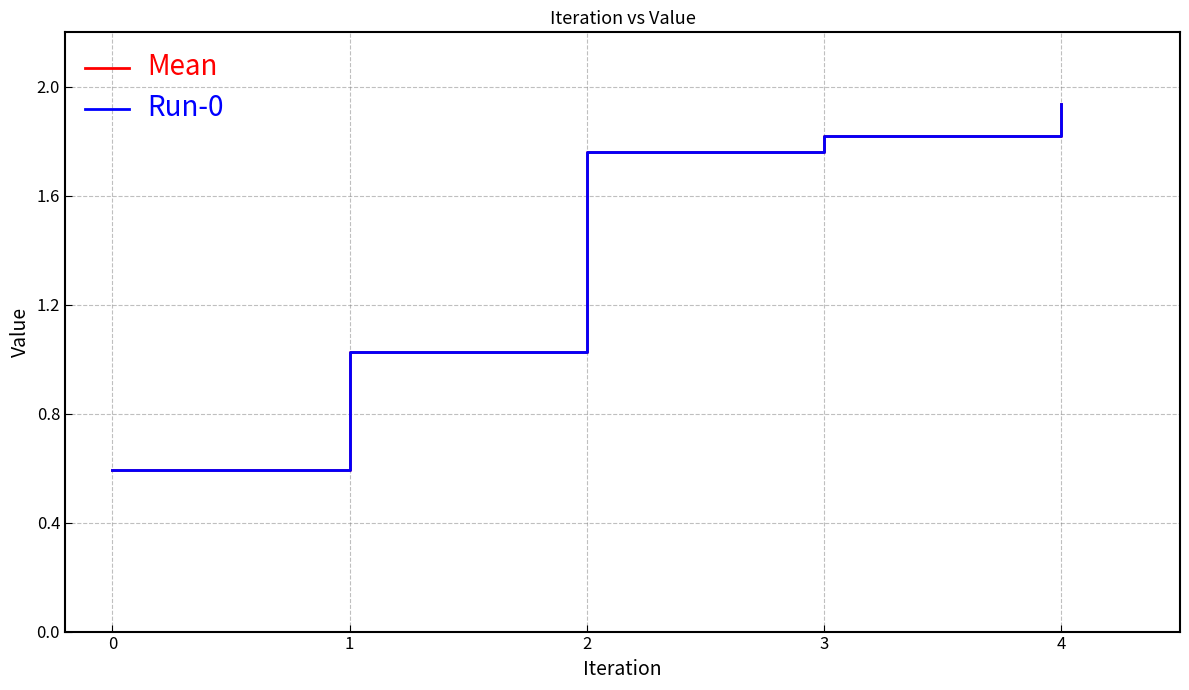

The value of Run-0 at 1 is 0.7. True or false?

False